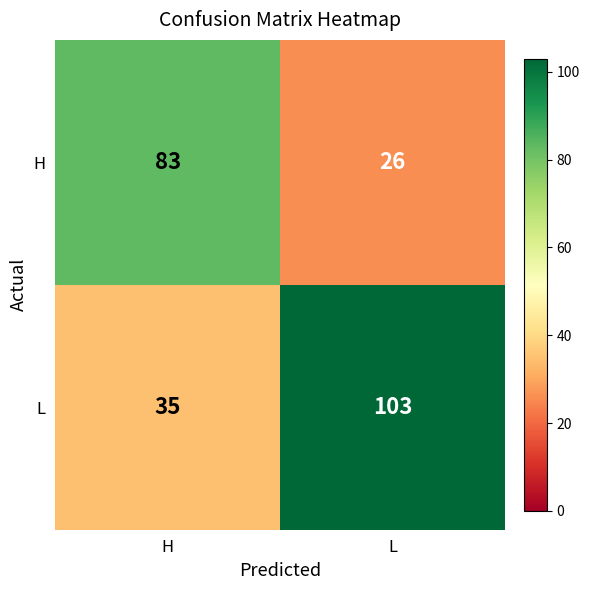

What value does the H series have at H?

83